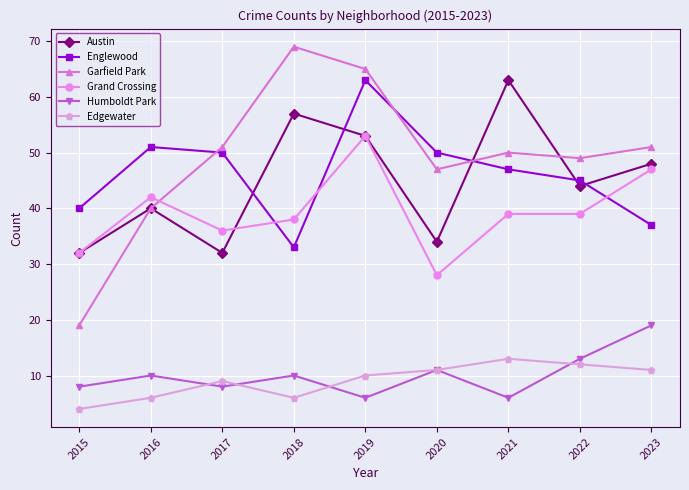

Is the value of Englewood at 2021 greater than the value of Edgewater at 2019?

Yes